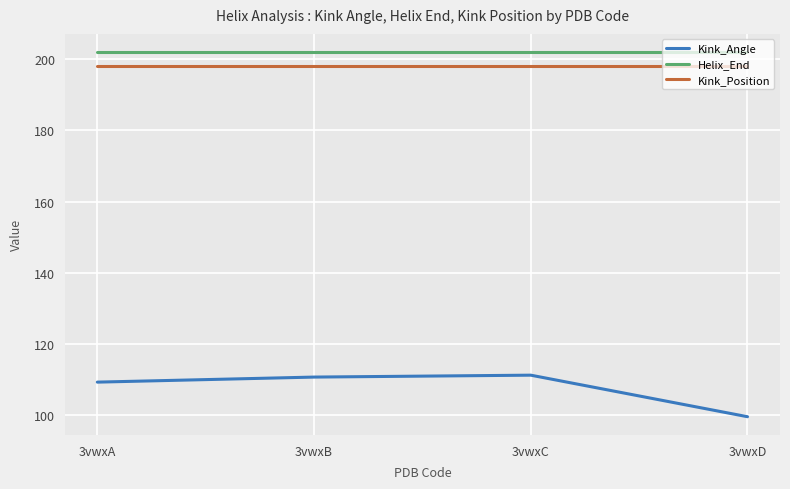

True or false: Kink_Angle has a value of 153.2 at 3vwxB.

False